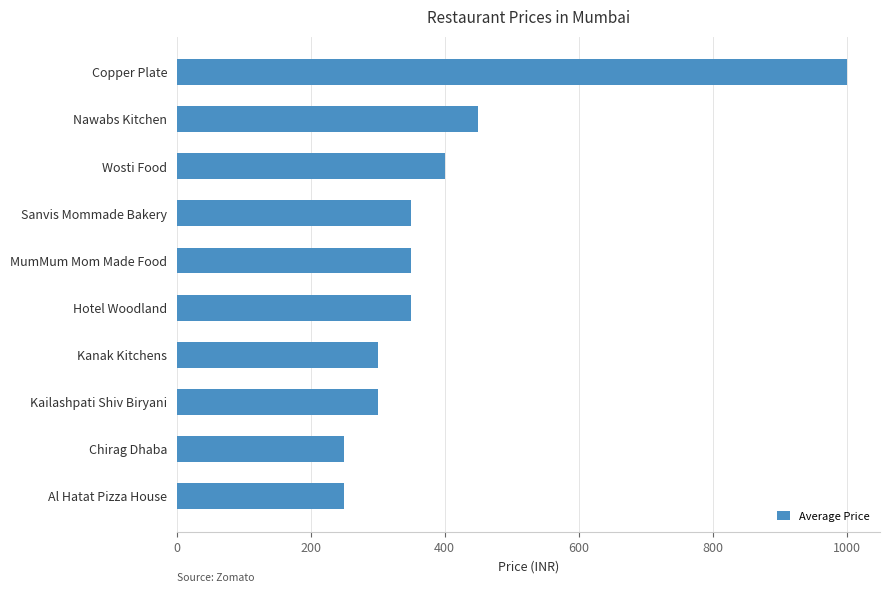

Does the chart contain any negative values?

No